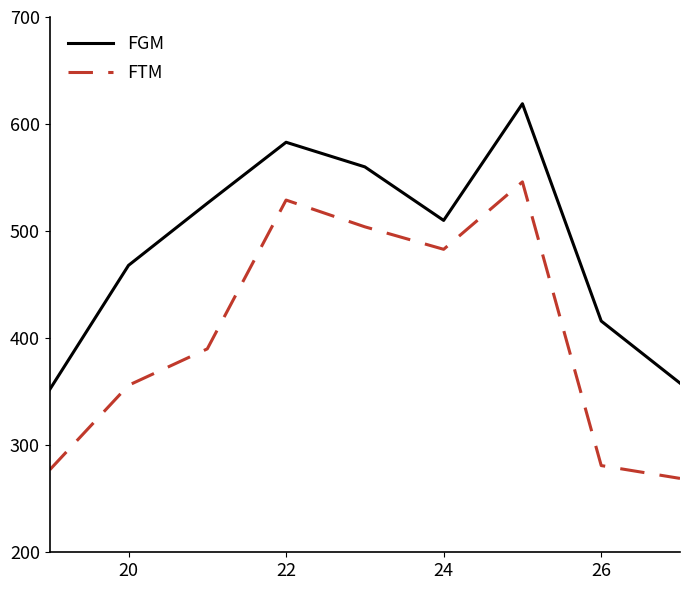

True or false: FGM and FTM cross at least once.

False